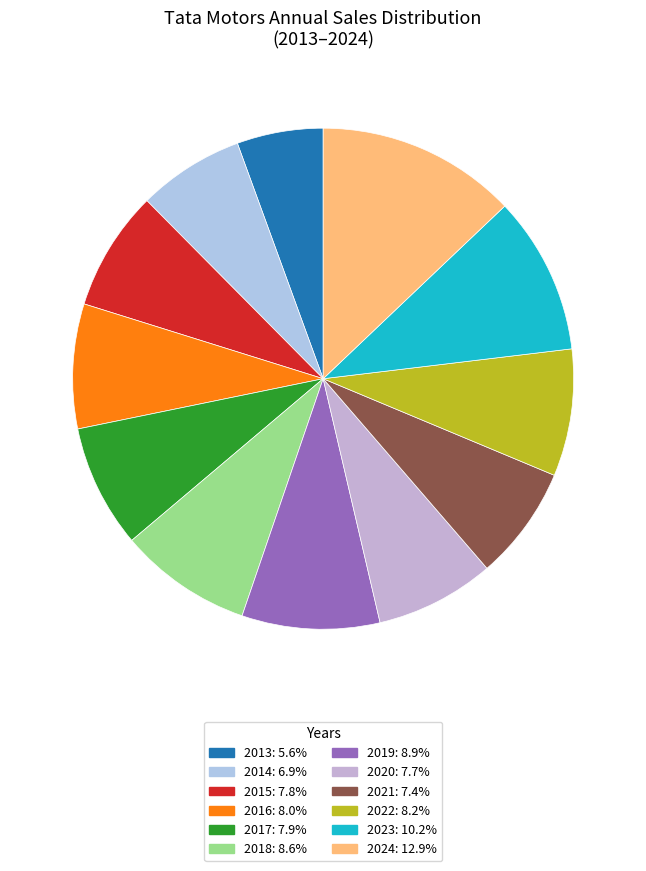

Do 2018 and 2016 together represent more than half of the pie?

No